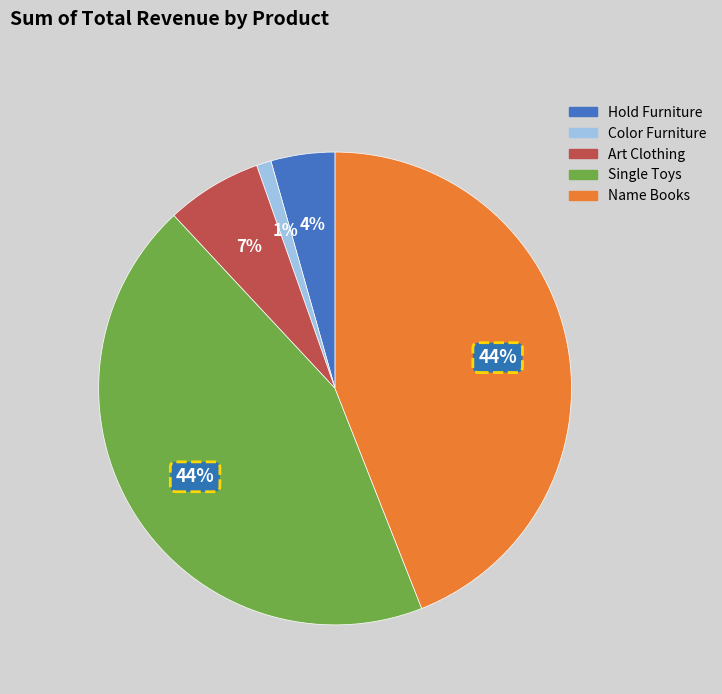

To the nearest percent, what is the difference between the largest and smallest slice percentages?

43%